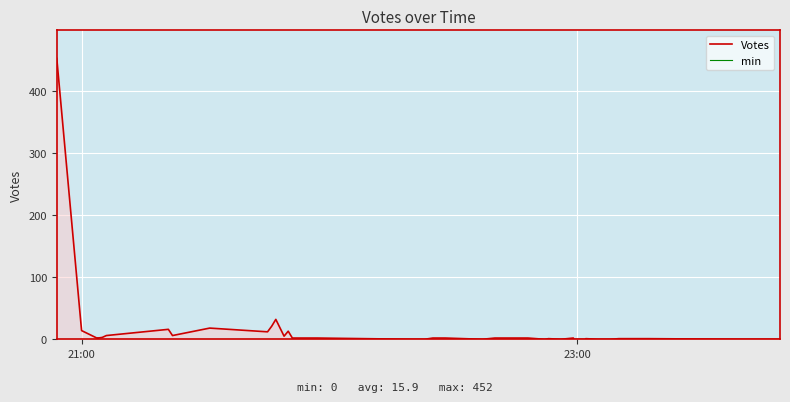

At which label does the data first exceed 2?

2019-10-03 20:54